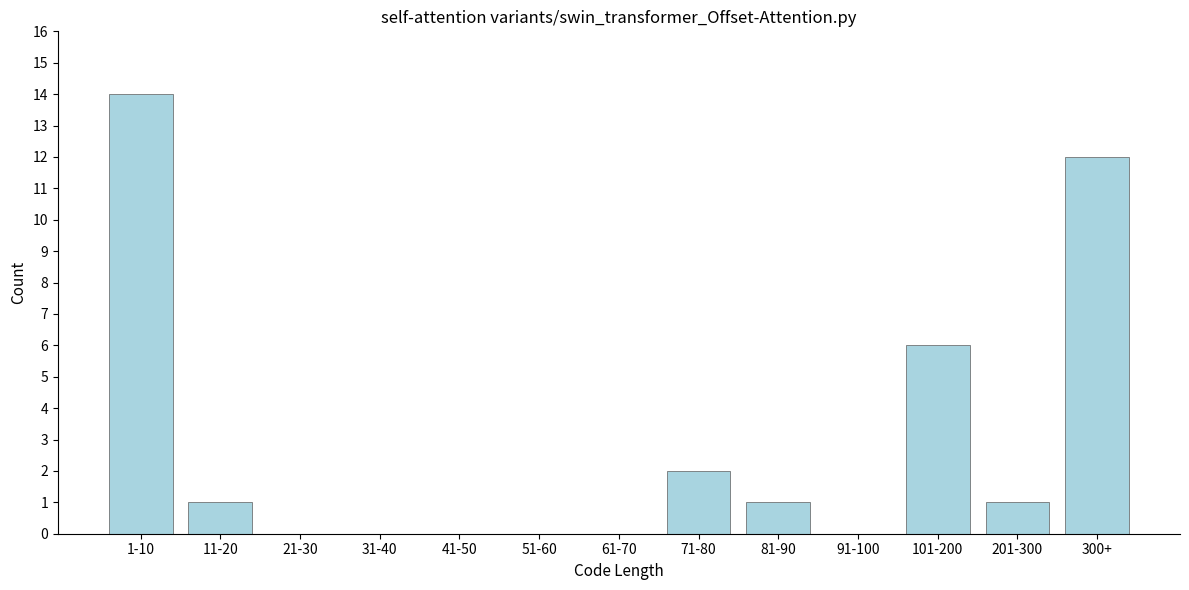

Reading left to right, list all the values displayed in this chart.

1-10=14	11-20=1	21-30=0	31-40=0	41-50=0	51-60=0	61-70=0	71-80=2	81-90=1	91-100=0	101-200=6	201-300=1	300+=12